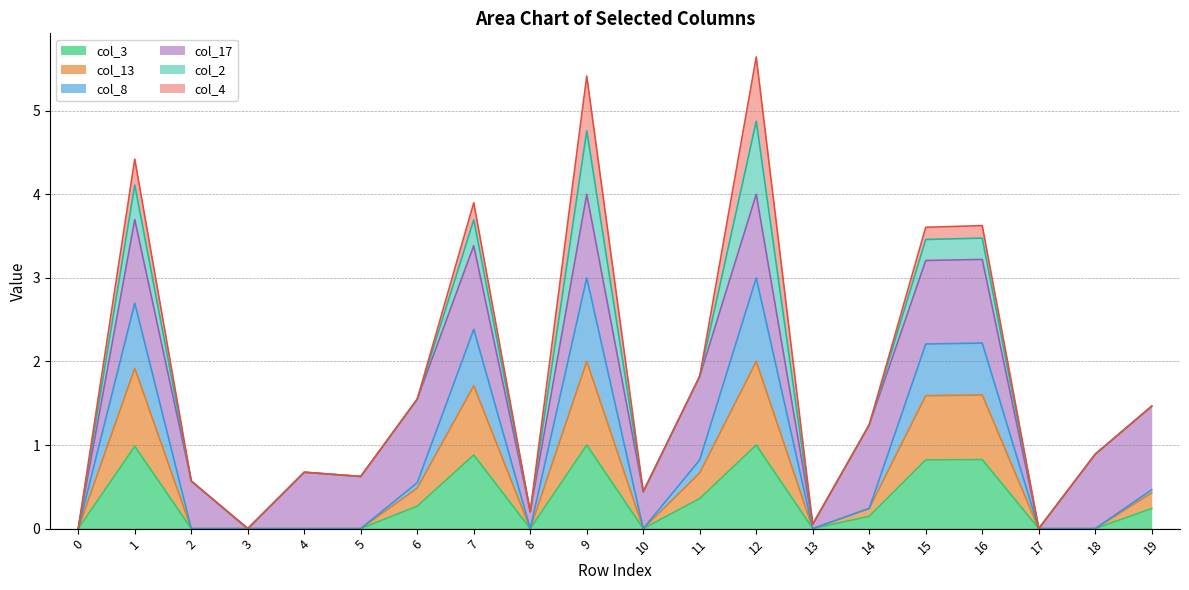

True or false: col_13 has a value of 0.0 at 8.

True